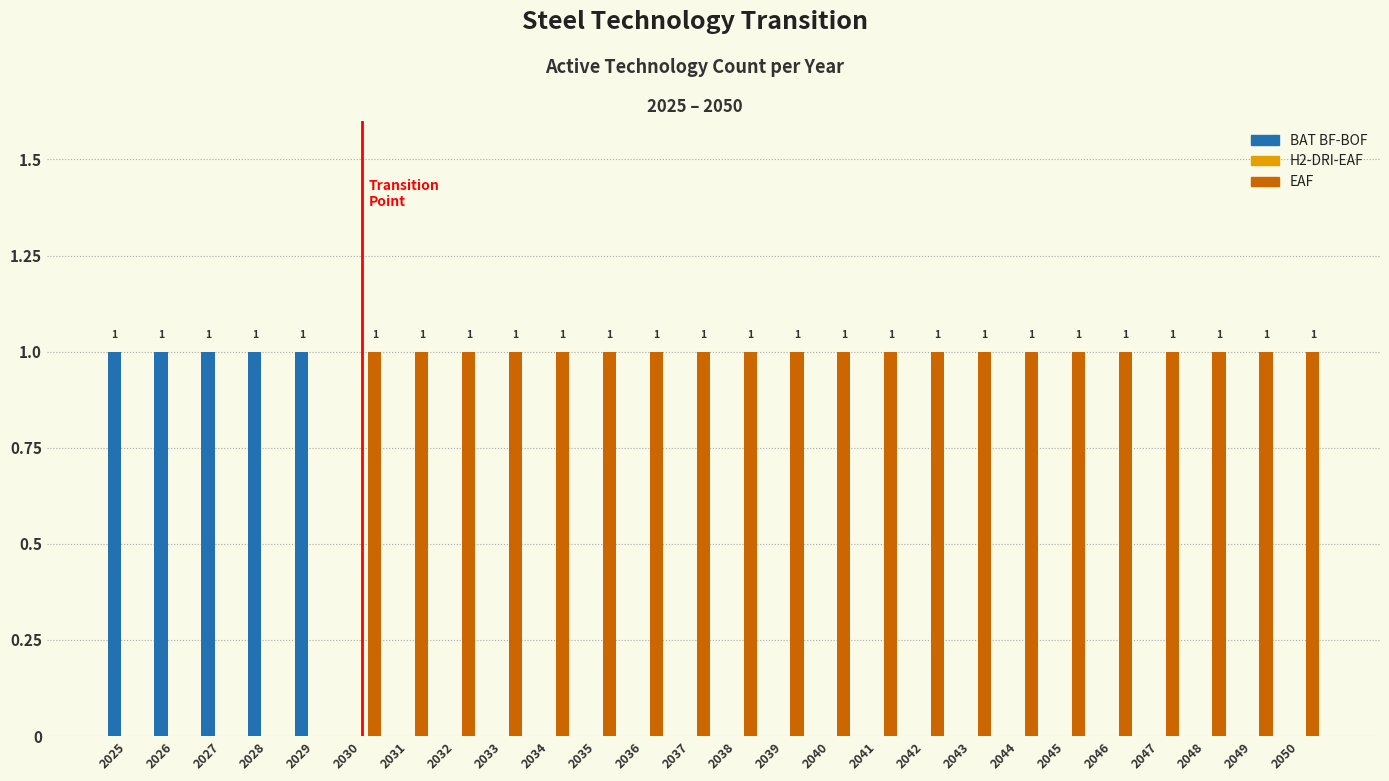

Reading left to right, extract all data points from this chart.

BAT BF-BOF: 2025=1	2026=1	2027=1	2028=1	2029=1	2030=0	2031=0	2032=0	2033=0	2034=0	2035=0	2036=0	2037=0	2038=0	2039=0	2040=0	2041=0	2042=0	2043=0	2044=0	2045=0	2046=0	2047=0	2048=0	2049=0	2050=0
EAF: 2025=0	2026=0	2027=0	2028=0	2029=0	2030=1	2031=1	2032=1	2033=1	2034=1	2035=1	2036=1	2037=1	2038=1	2039=1	2040=1	2041=1	2042=1	2043=1	2044=1	2045=1	2046=1	2047=1	2048=1	2049=1	2050=1